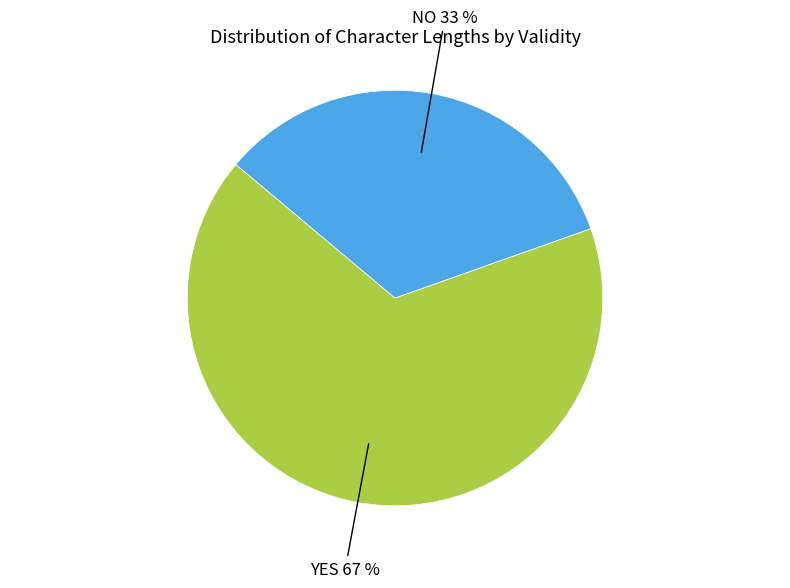

Is there a majority slice in this chart?

Yes